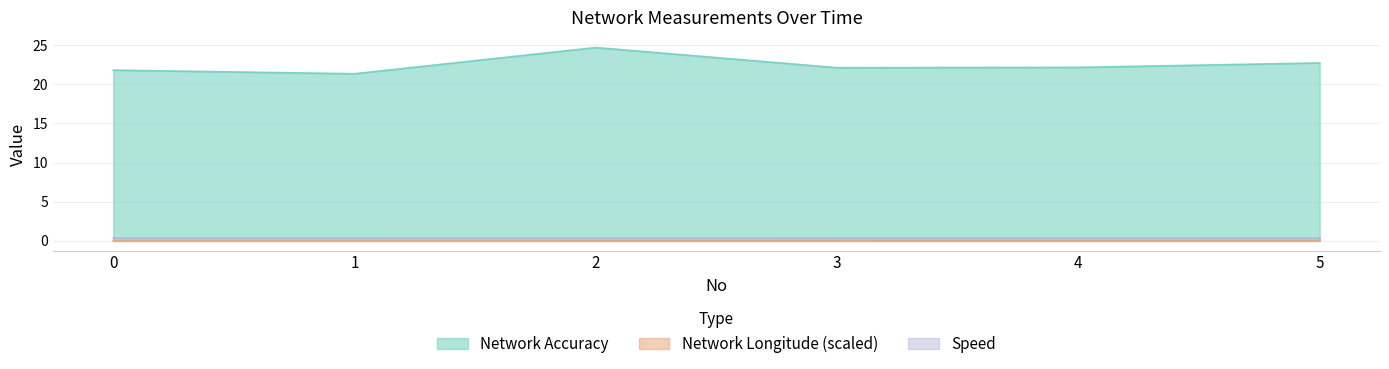

The value of Network Accuracy at 5 is 10.9. True or false?

False